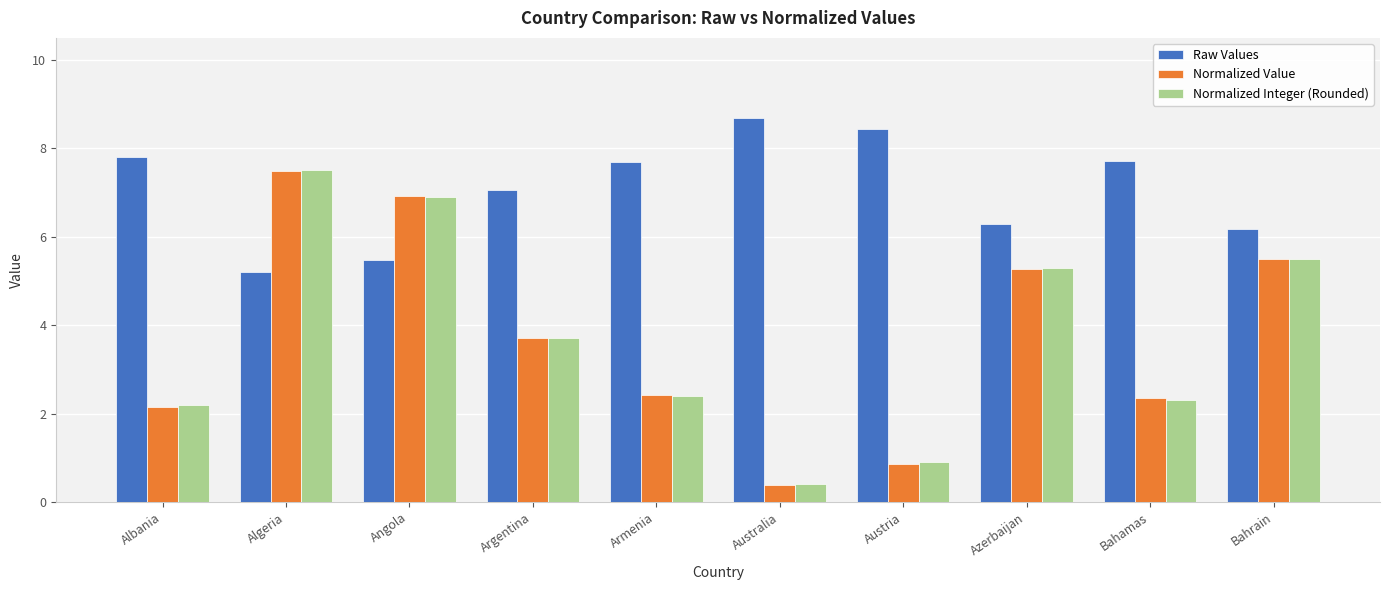

What is the label of the 6th bar from the left?

Australia